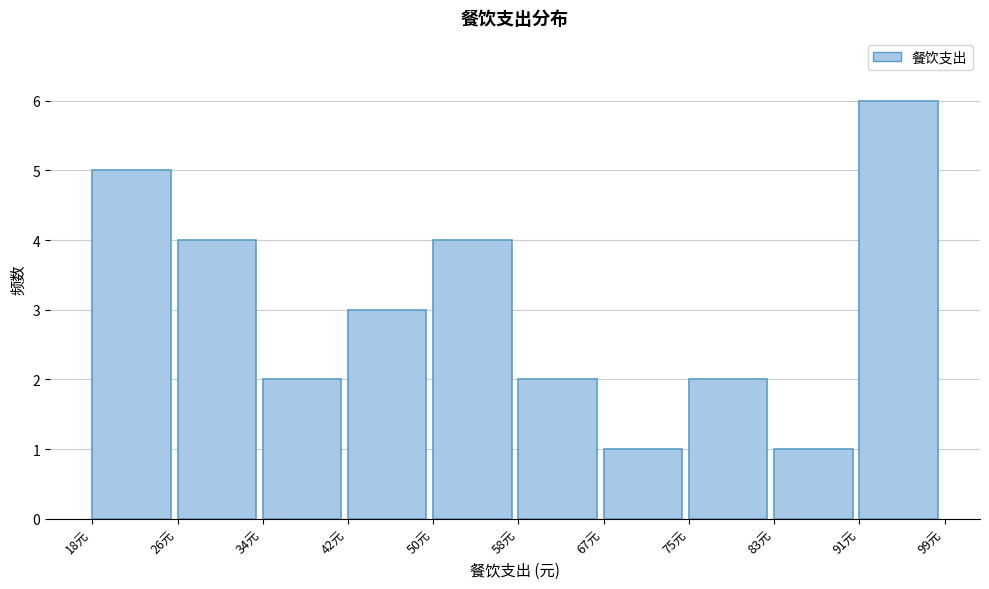

Over which range of the x-axis is the bar tallest?

90.9 to 99.0